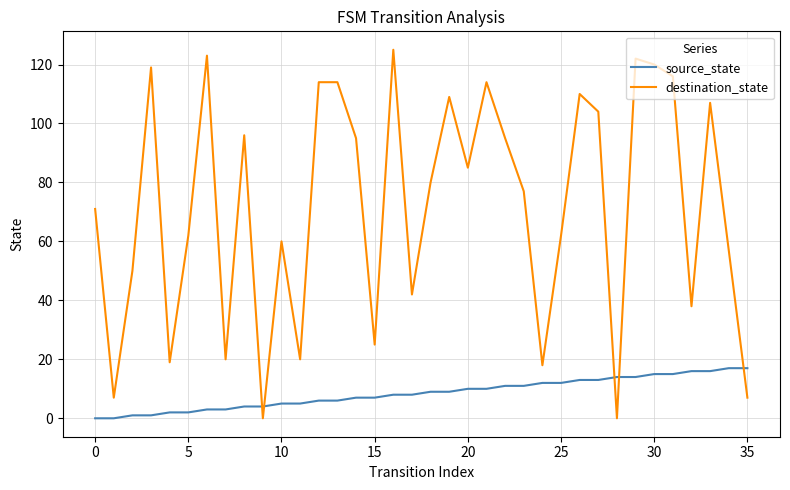

What is the difference between the maximum and minimum values in the source_state series?

17